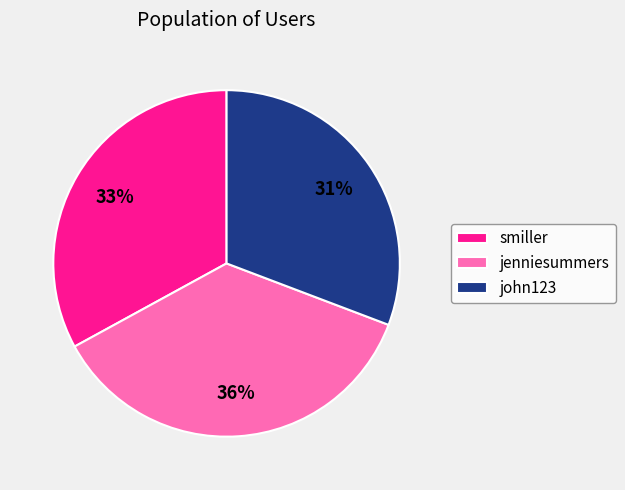

Do jenniesummers and john123 together represent more than half of the pie?

Yes